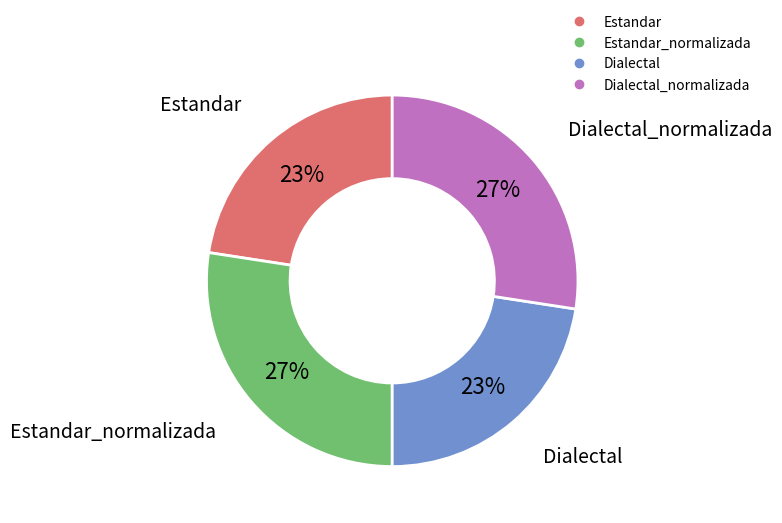

Does any single category account for the majority?

No